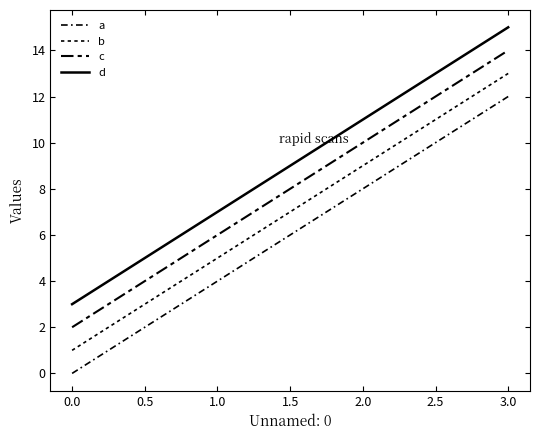

Which series has the largest total across all categories?

d